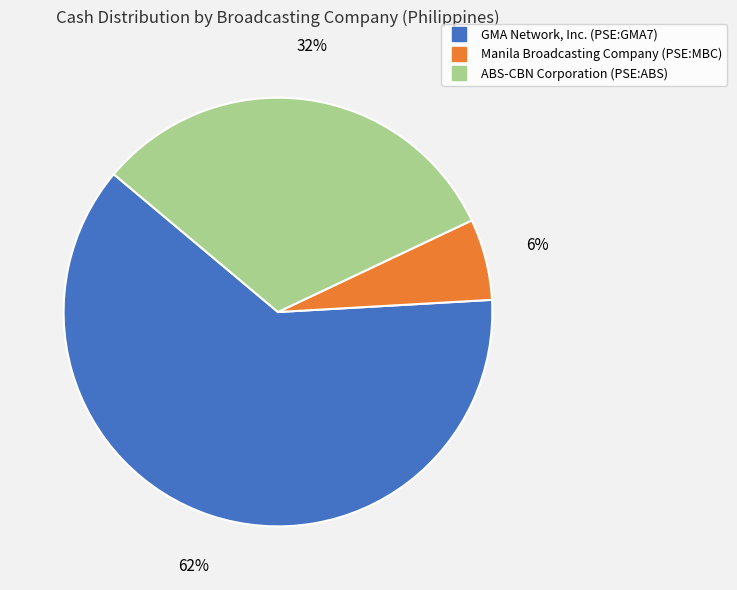

Between Manila Broadcasting Company (PSE:MBC) and ABS-CBN Corporation (PSE:ABS), which is larger?

ABS-CBN Corporation (PSE:ABS)